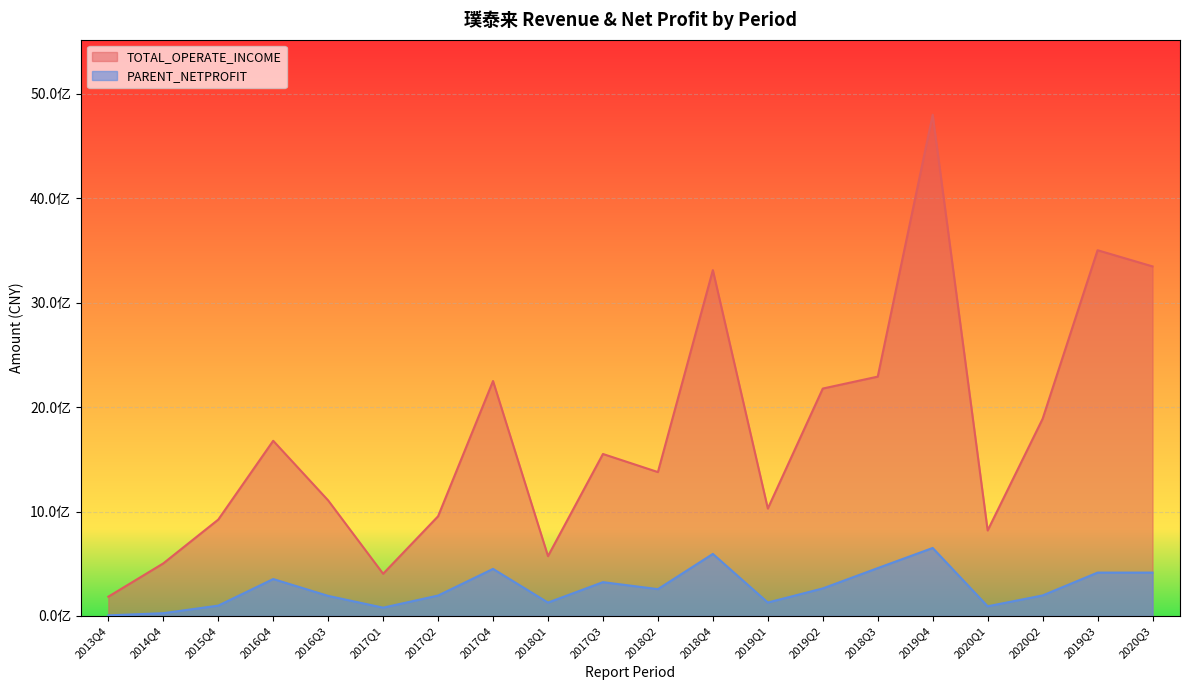

What is the total value across all series at 2017Q4?

2700224611.1